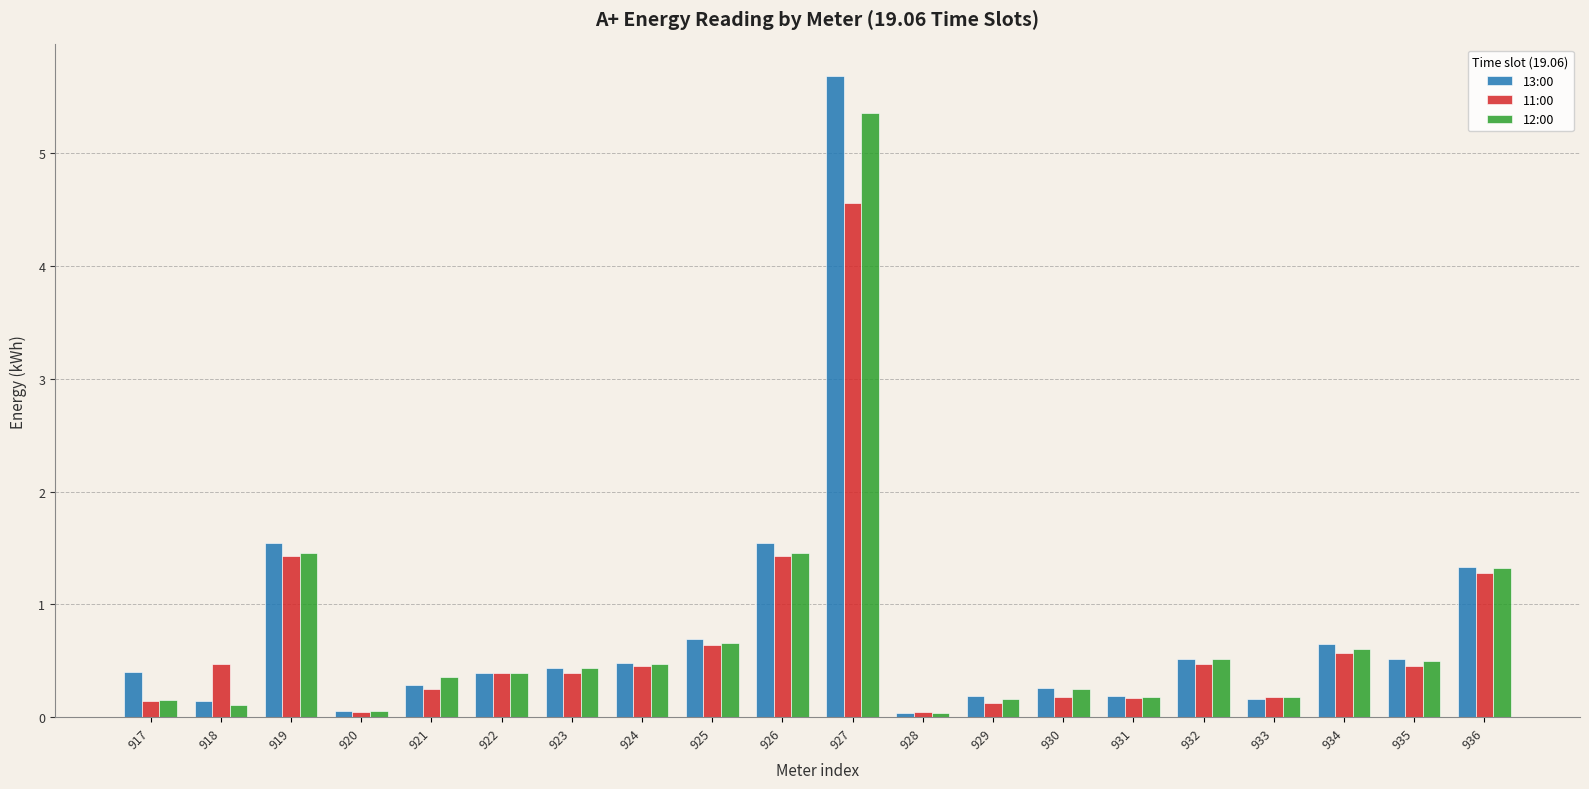

What is the average value of the 11:00 series?

0.7